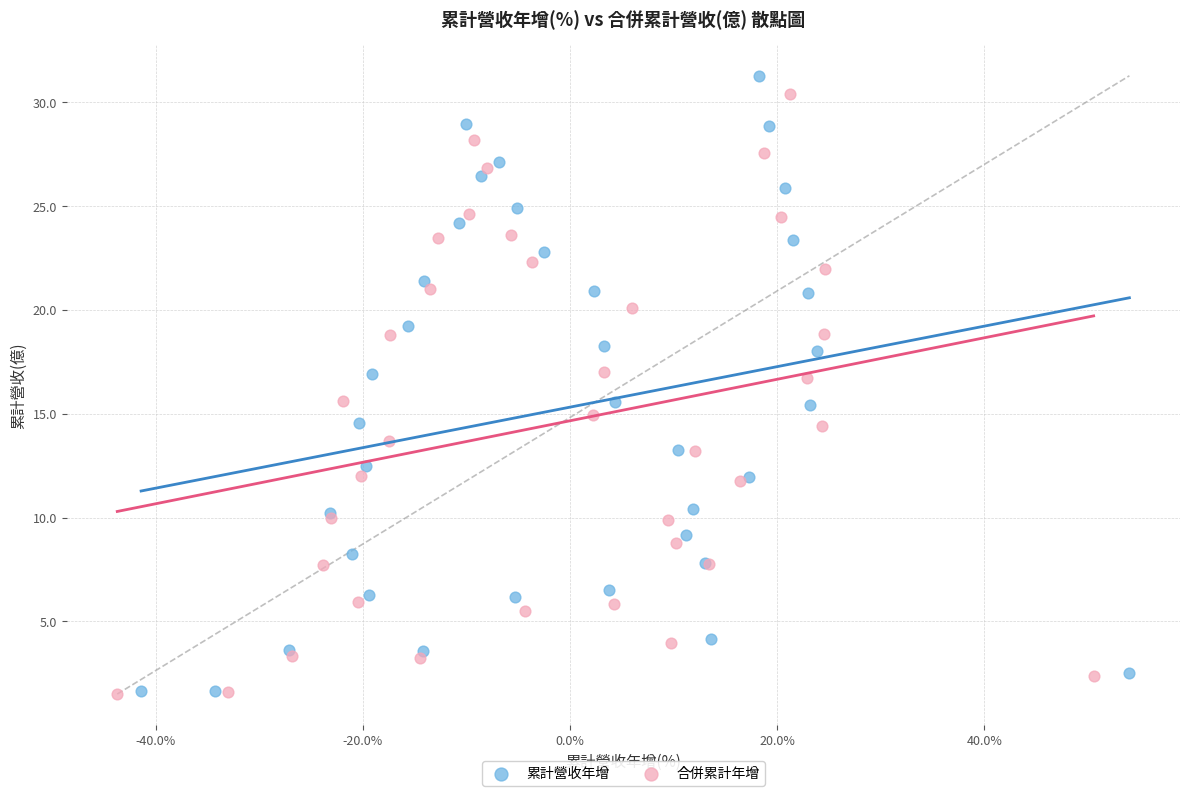

Which series has the widest spread of Y values?

累計營收年增